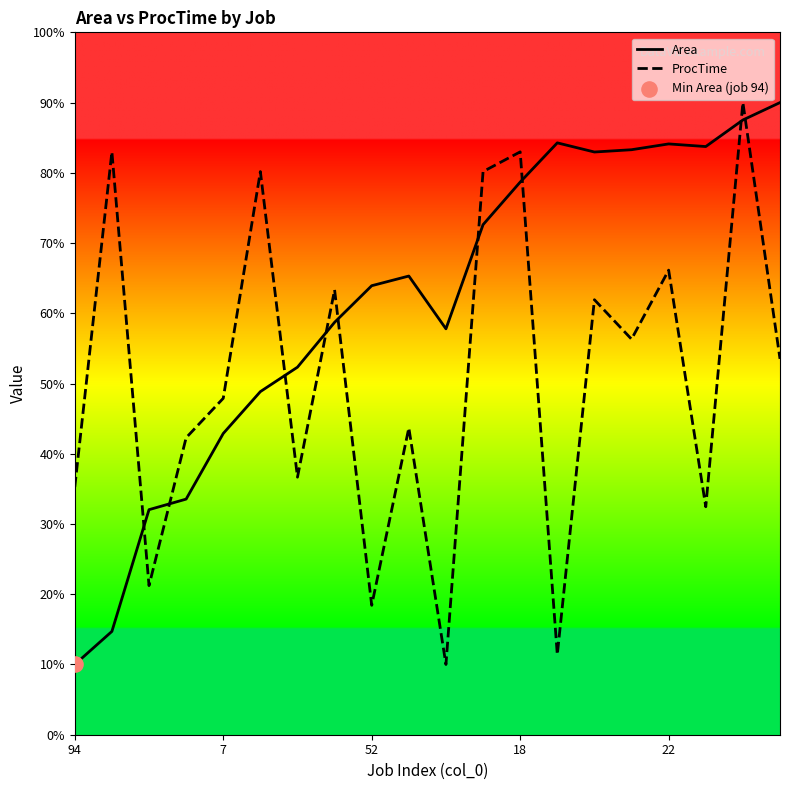

Which series contains the highest Y value?

Area